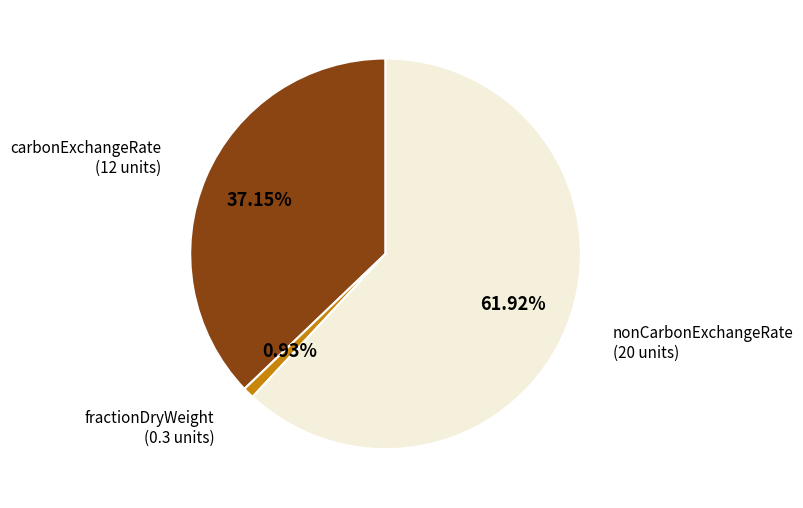

What is the total percentage of fractionDryWeight and carbonExchangeRate?

38.1%